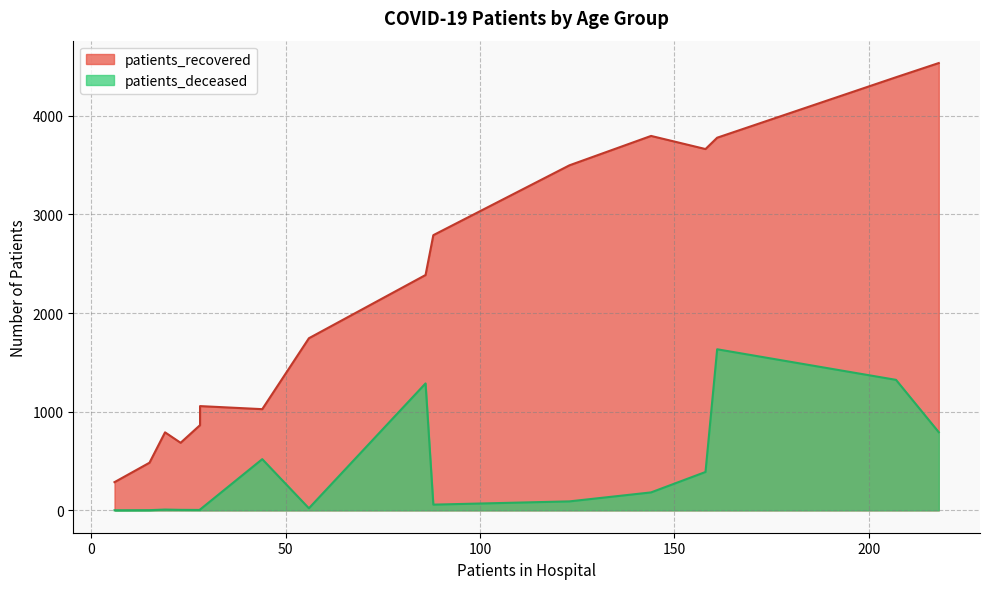

True or false: patients_recovered and patients_deceased intersect in this chart.

False